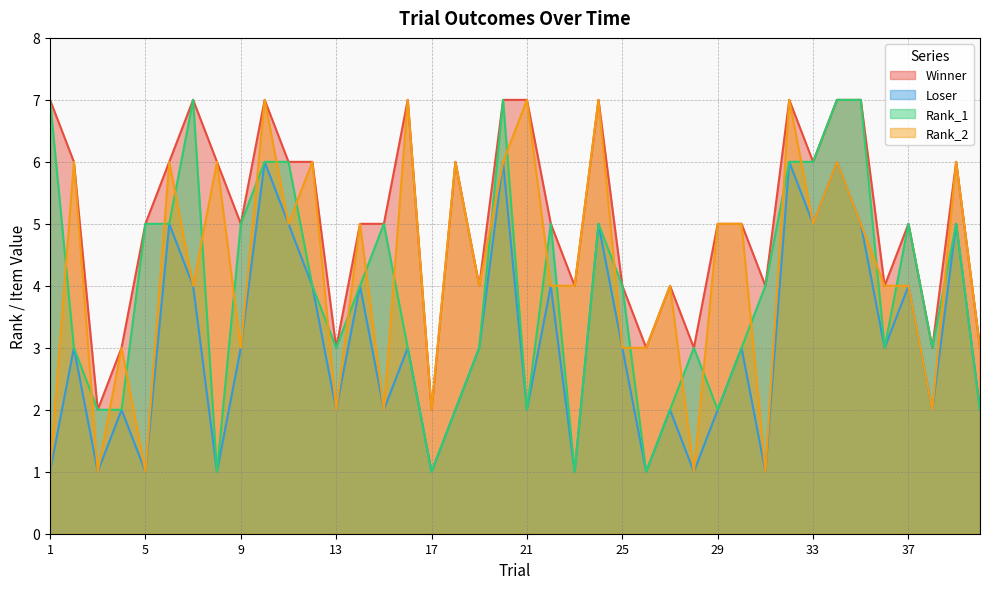

Which series changed the most between 8 and 20?

Rank_1